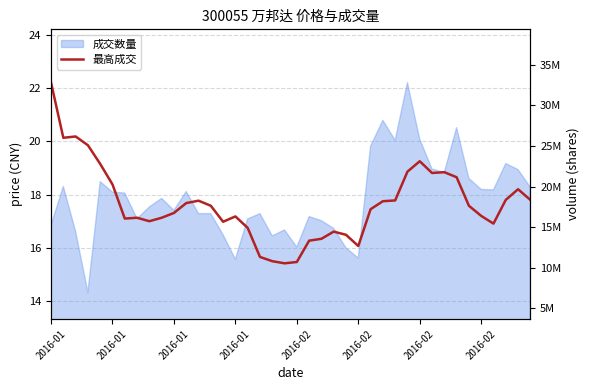

Approximately how many times larger is the value at 39 compared to 36?

1.1